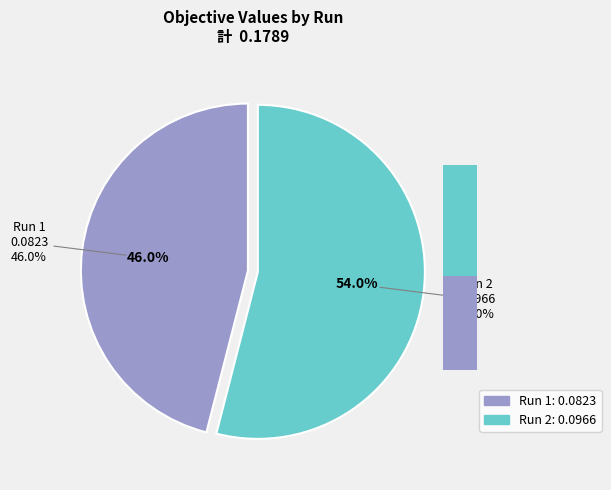

Is it true that Run 2 is 67% of the pie?

False